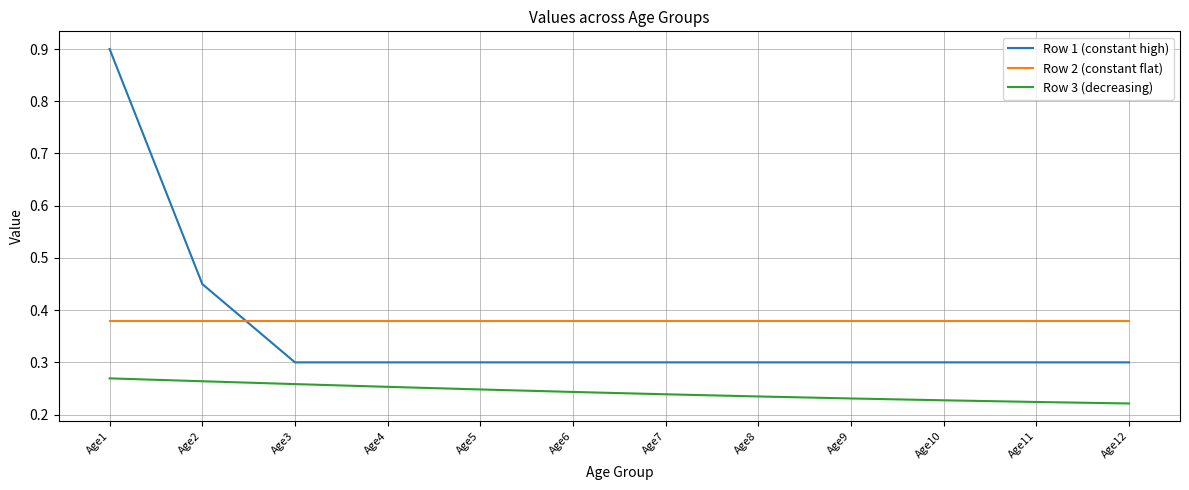

At which category does the chart reach its peak across all series?

Age1